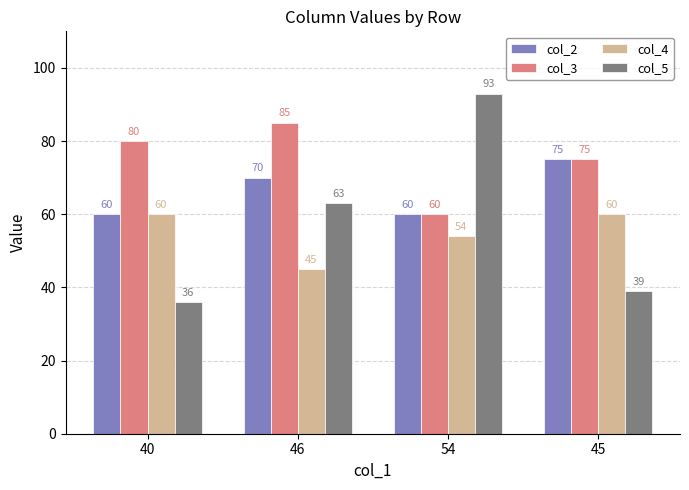

Reading left to right, extract all data points from this chart.

col_2: 60	70	60	75
col_3: 80	85	60	75
col_4: 60	45	54	60
col_5: 36	63	93	39